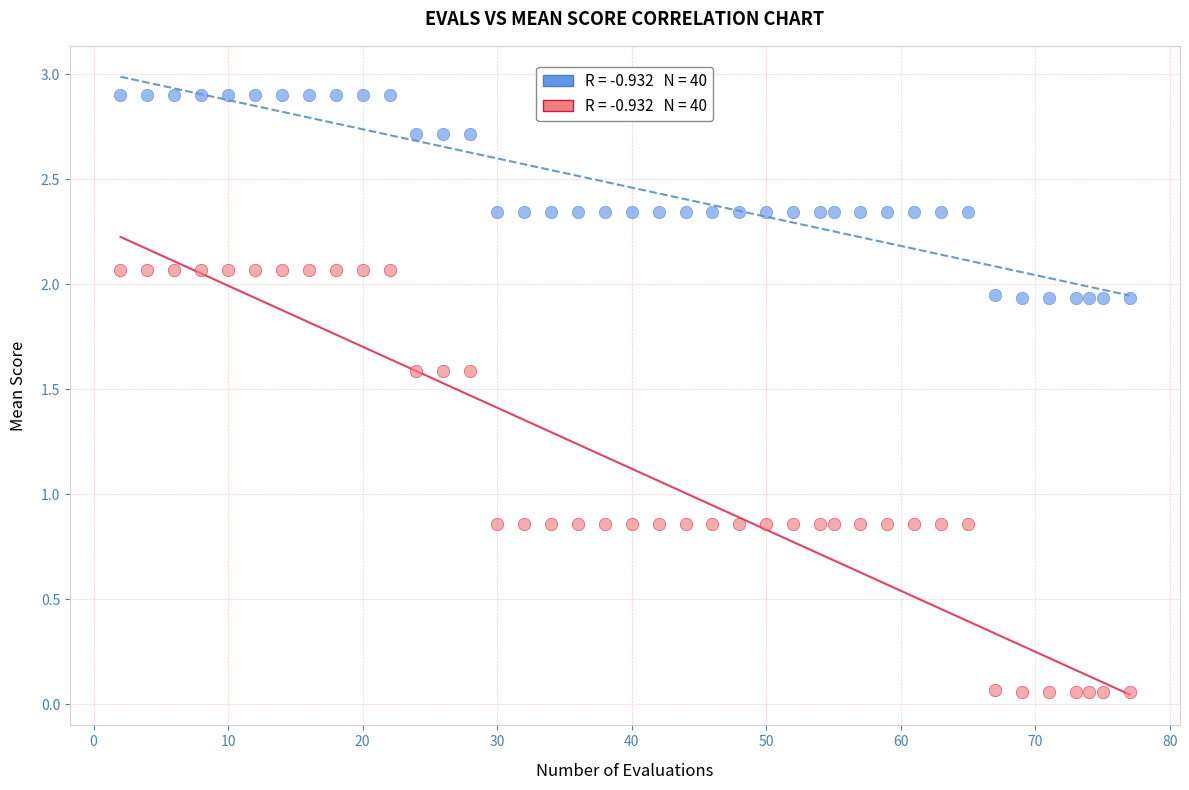

Across all data points, what is the range of Y values (max minus min)?

2.8